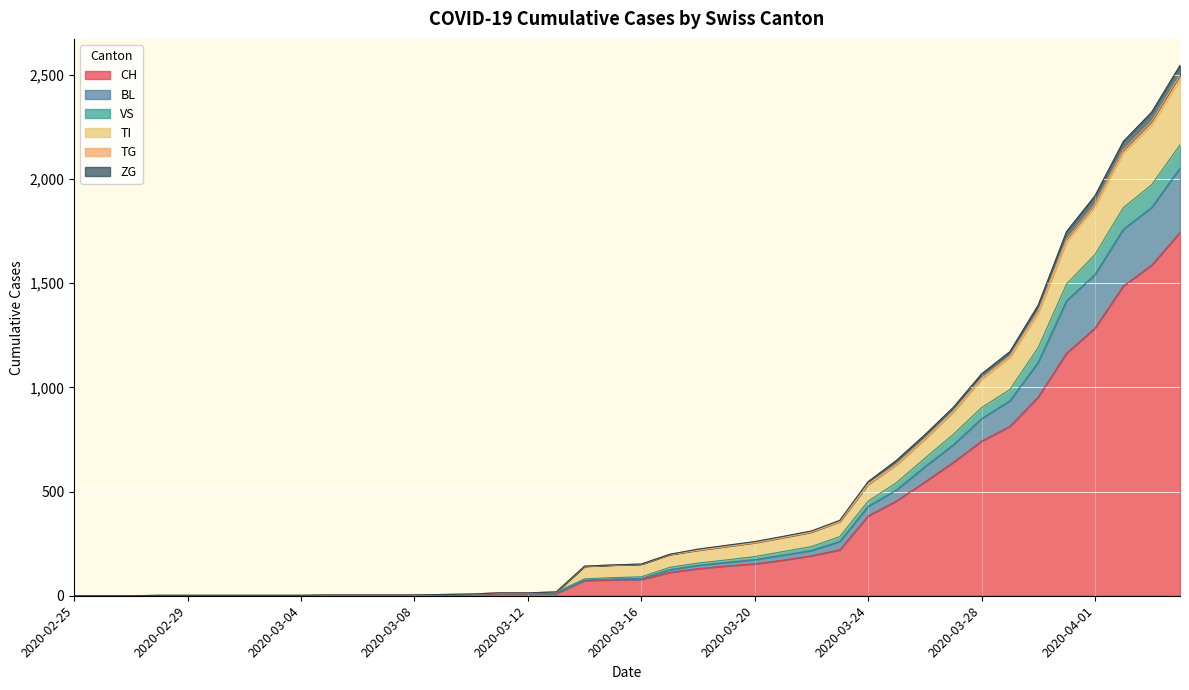

How many positive values does the TI series have?

37